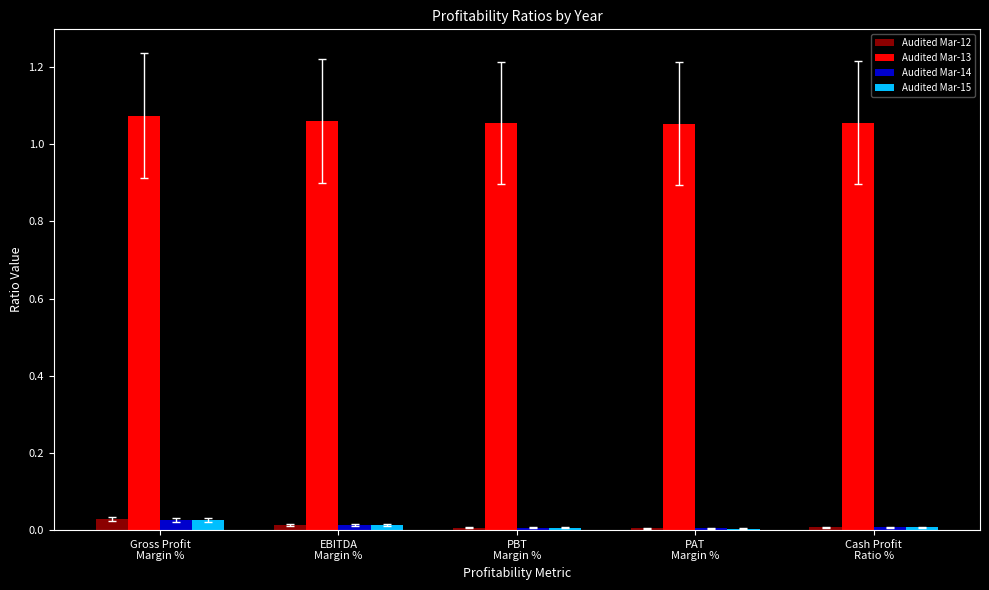

What position from the right is Cash Profit
Ratio %?

1